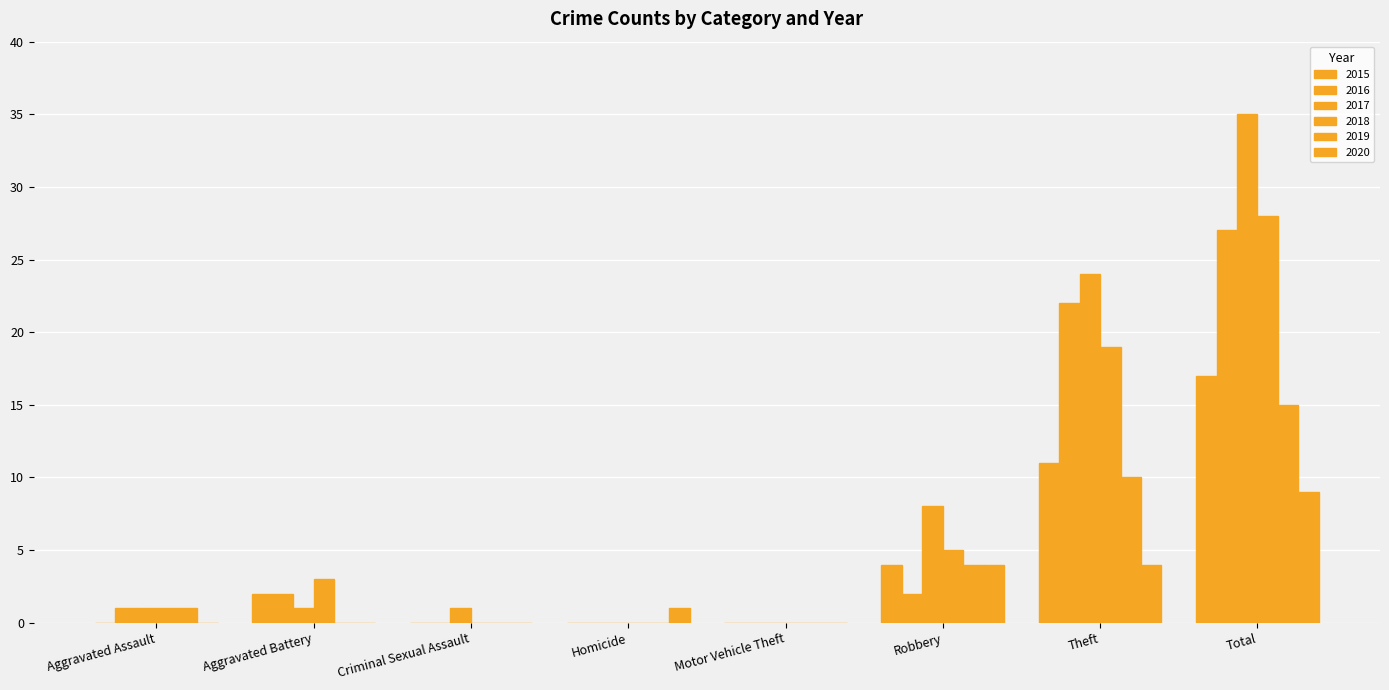

Count the number of categories in the chart.

8